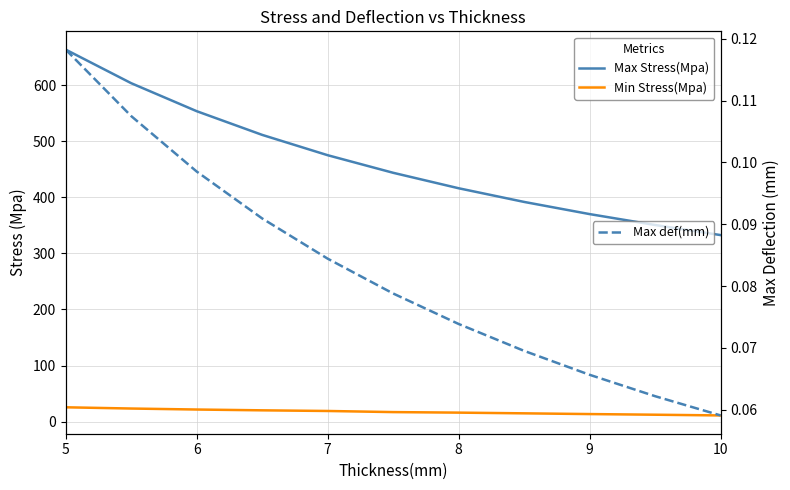

True or false: Max Stress(Mpa) and Min Stress(Mpa) cross at least once.

False